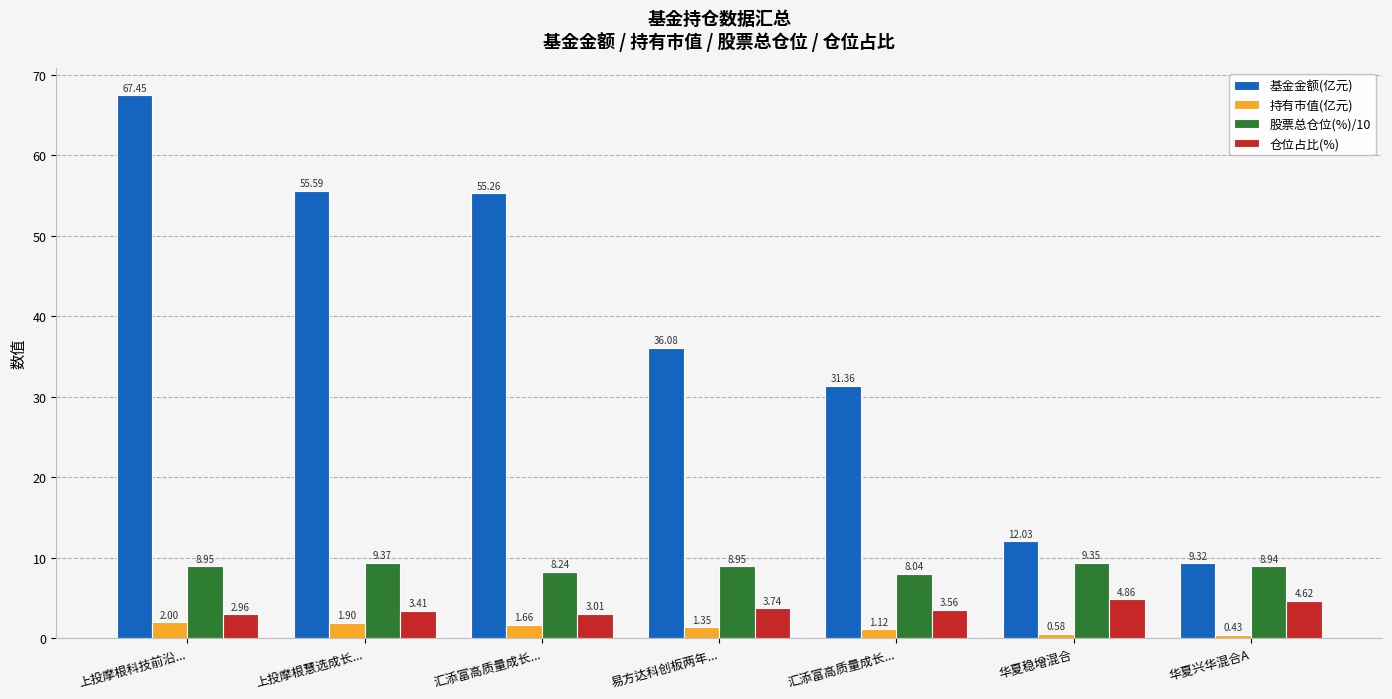

How many bars are there in total?

28